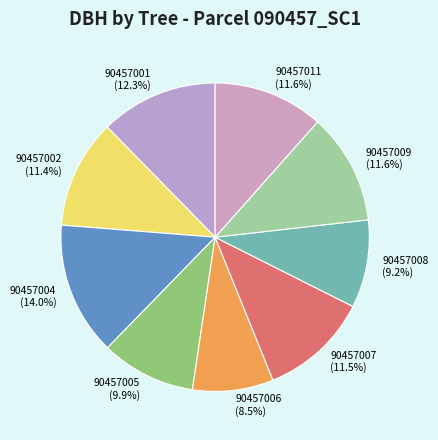

To the nearest percent, what is the average slice percentage?

11%